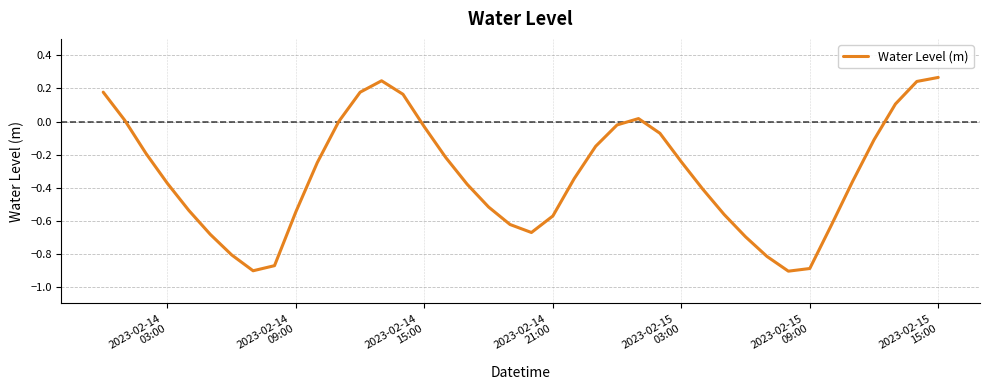

What is the difference between the maximum and minimum values?

1.2